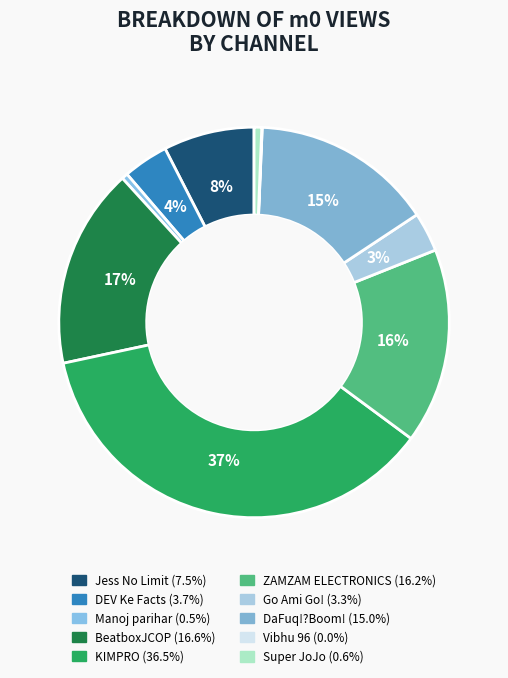

To the nearest percent, what is the combined percentage of DaFuq!?Boom! and ZAMZAM ELECTRONICS?

31%